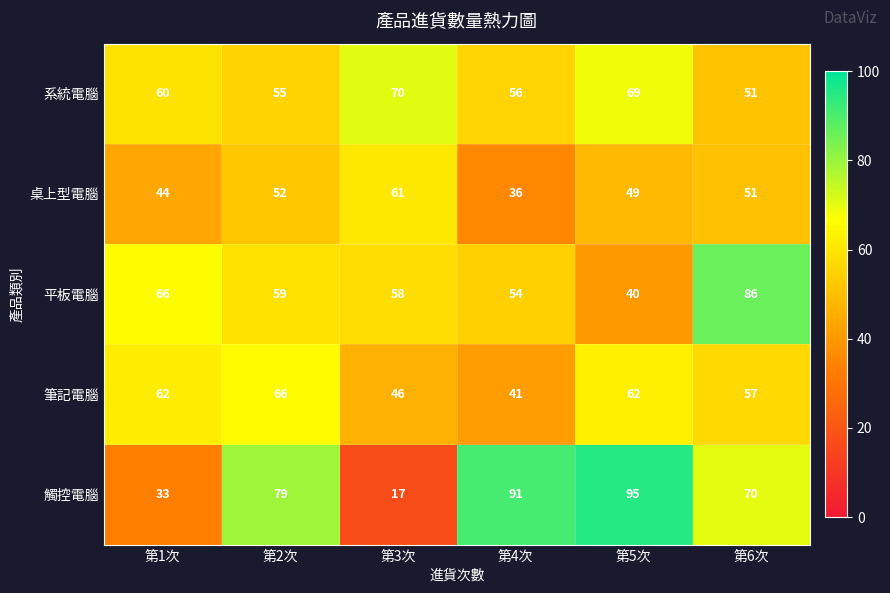

Reading right to left, transcribe all the data shown in this chart.

系統電腦: 51	69	56	70	55	60
桌上型電腦: 51	49	36	61	52	44
平板電腦: 86	40	54	58	59	66
筆記電腦: 57	62	41	46	66	62
觸控電腦: 70	95	91	17	79	33